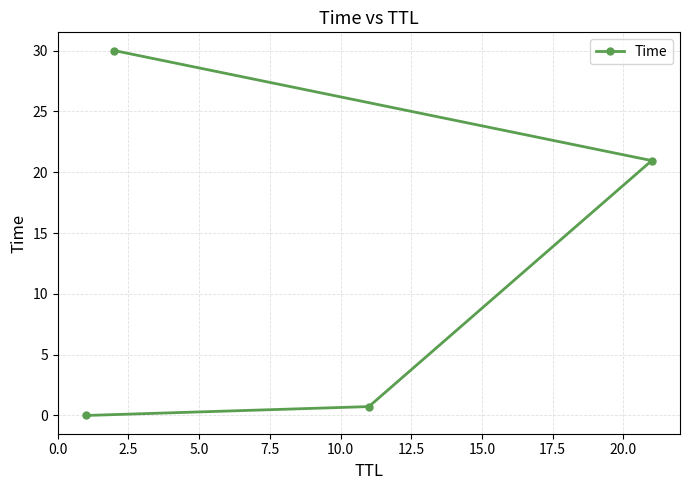

True or false: there are more than 2 points higher than both neighbors.

False